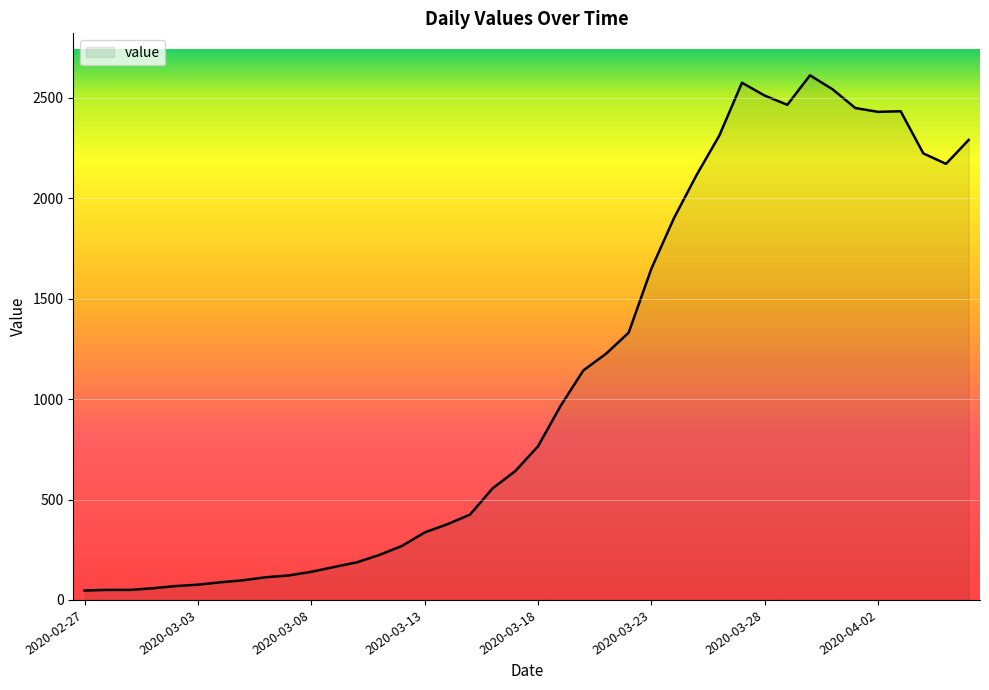

What is the difference between the maximum and minimum values?

2566